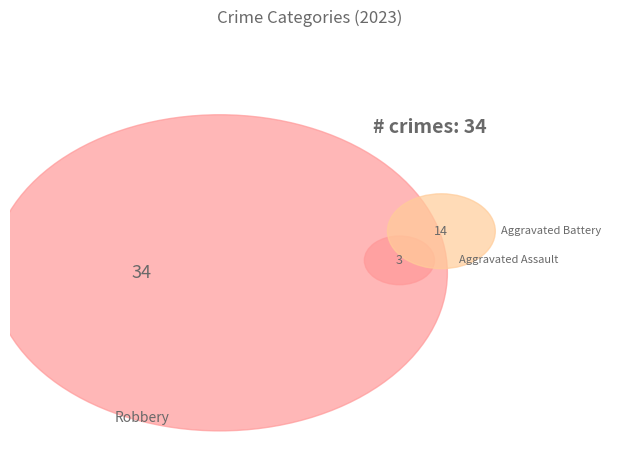

What is the change in value from Aggravated Assault to Robbery?

+31